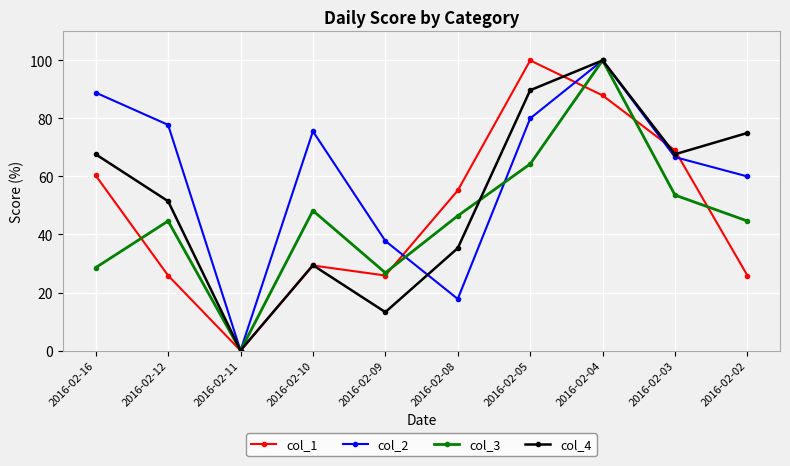

Does the chart display data point markers on the line(s)?

Yes